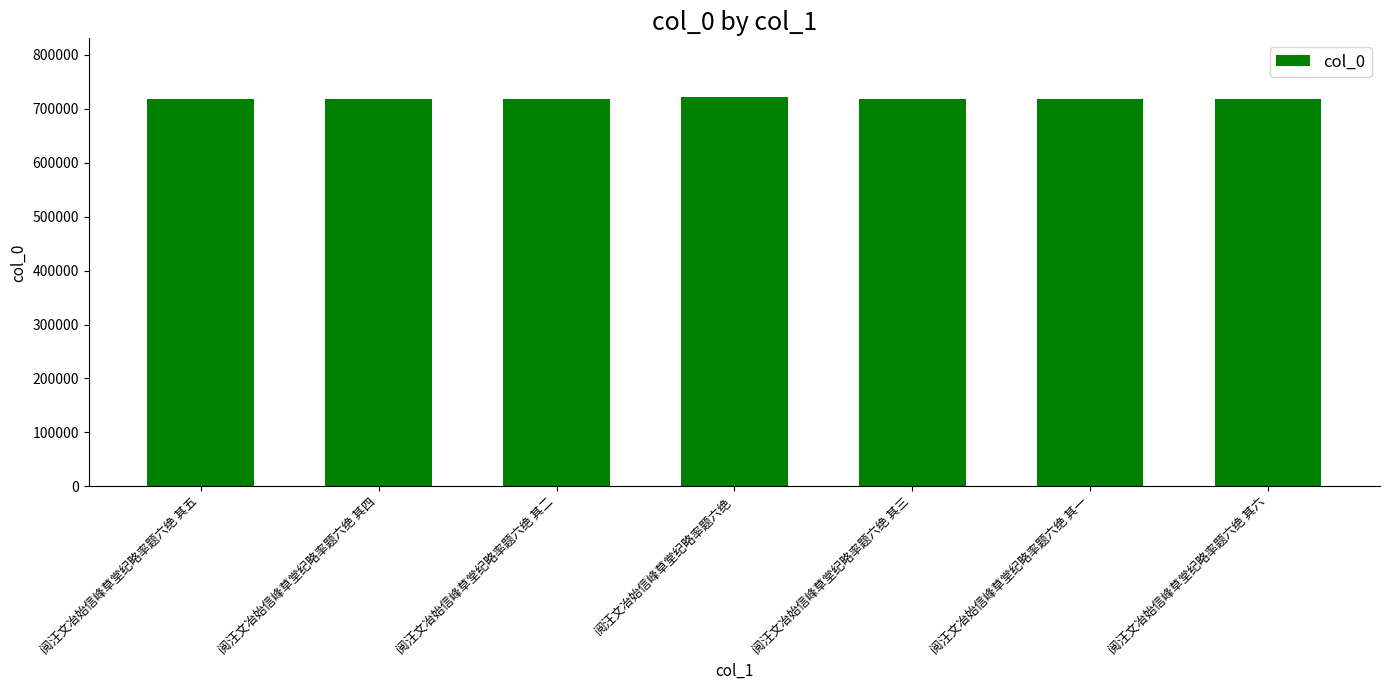

True or false: the data shows 497826 at 阅汪文冶始信峰草堂纪略率题六绝 其六.

False